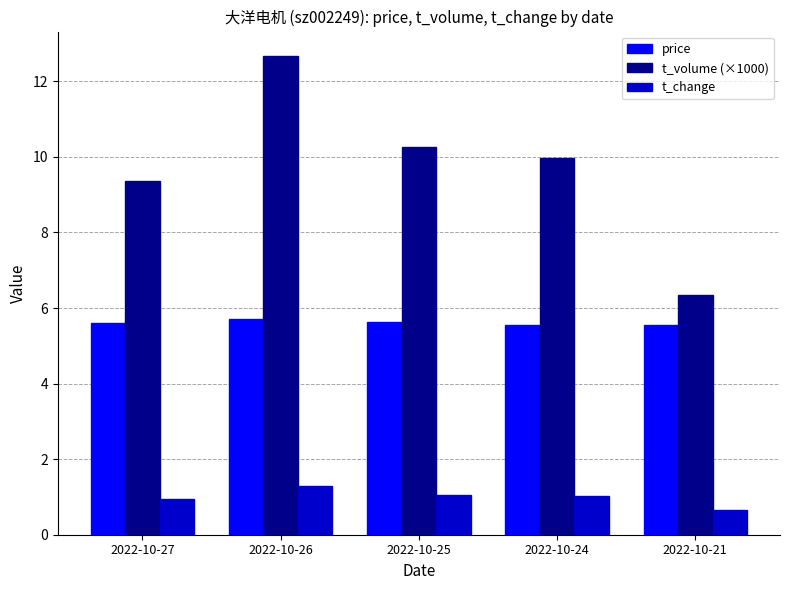

Are the bars grouped side by side (vs. stacked)?

Yes